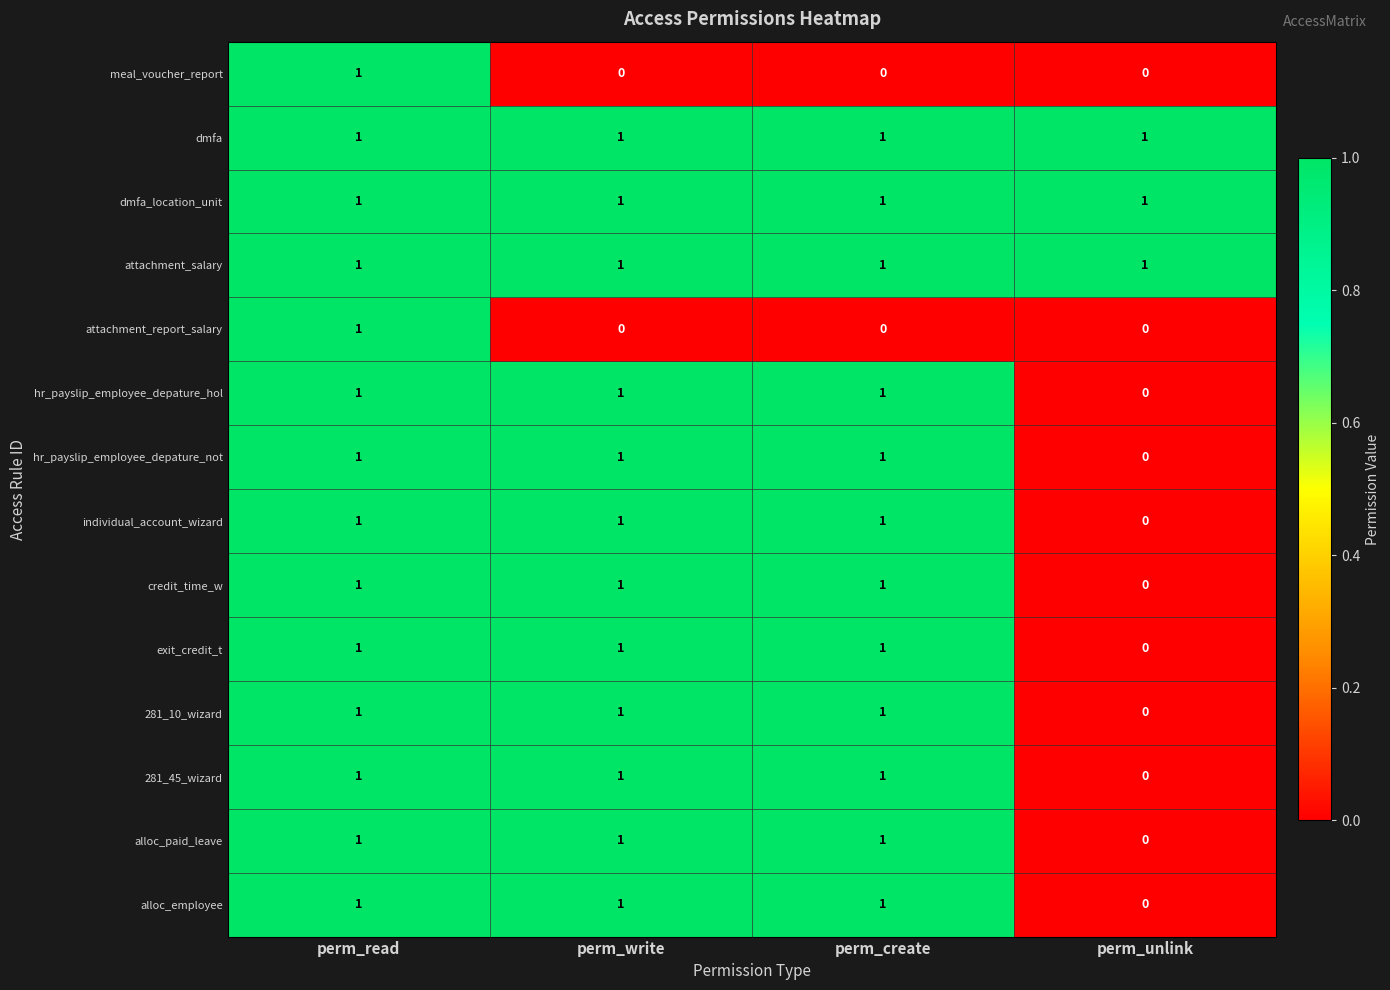

At which label is hr_payslip_employee_depature_hol closest to 0?

perm_unlink